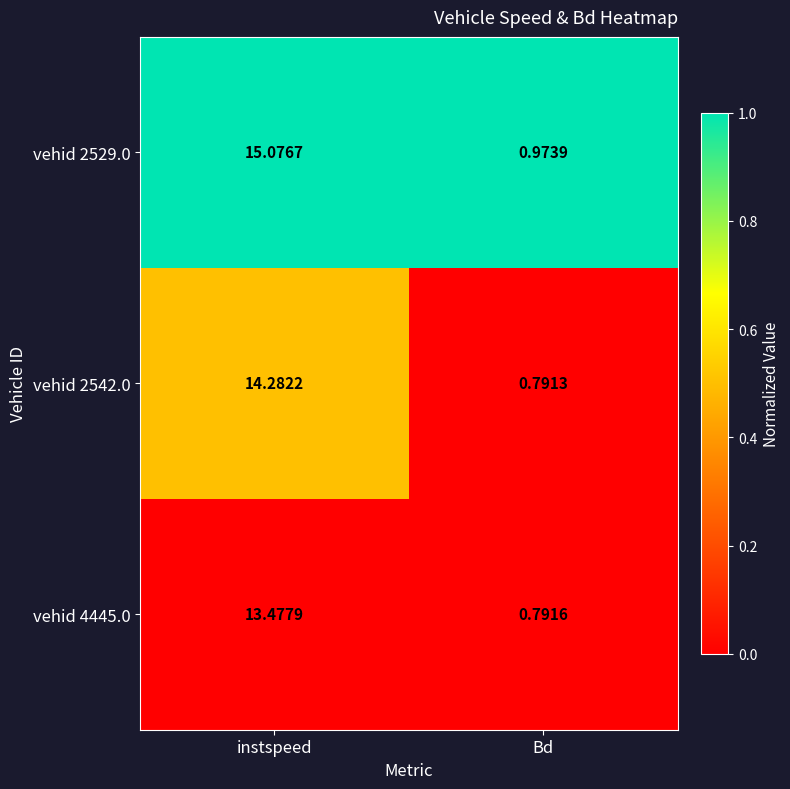

Which series has the largest total across all categories?

vehid 2529.0